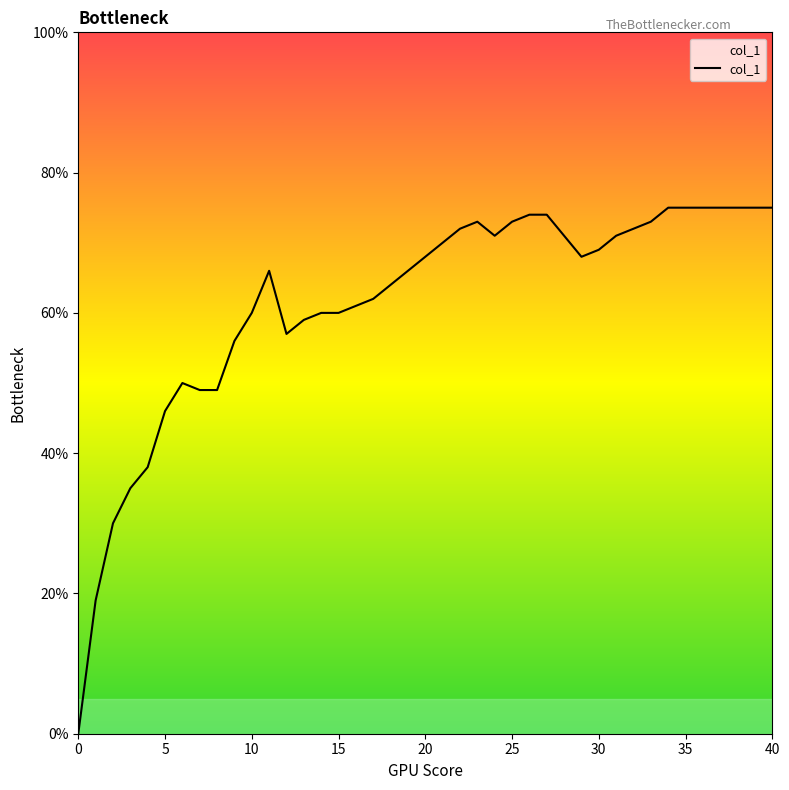

Does the chart have visible grid lines?

No